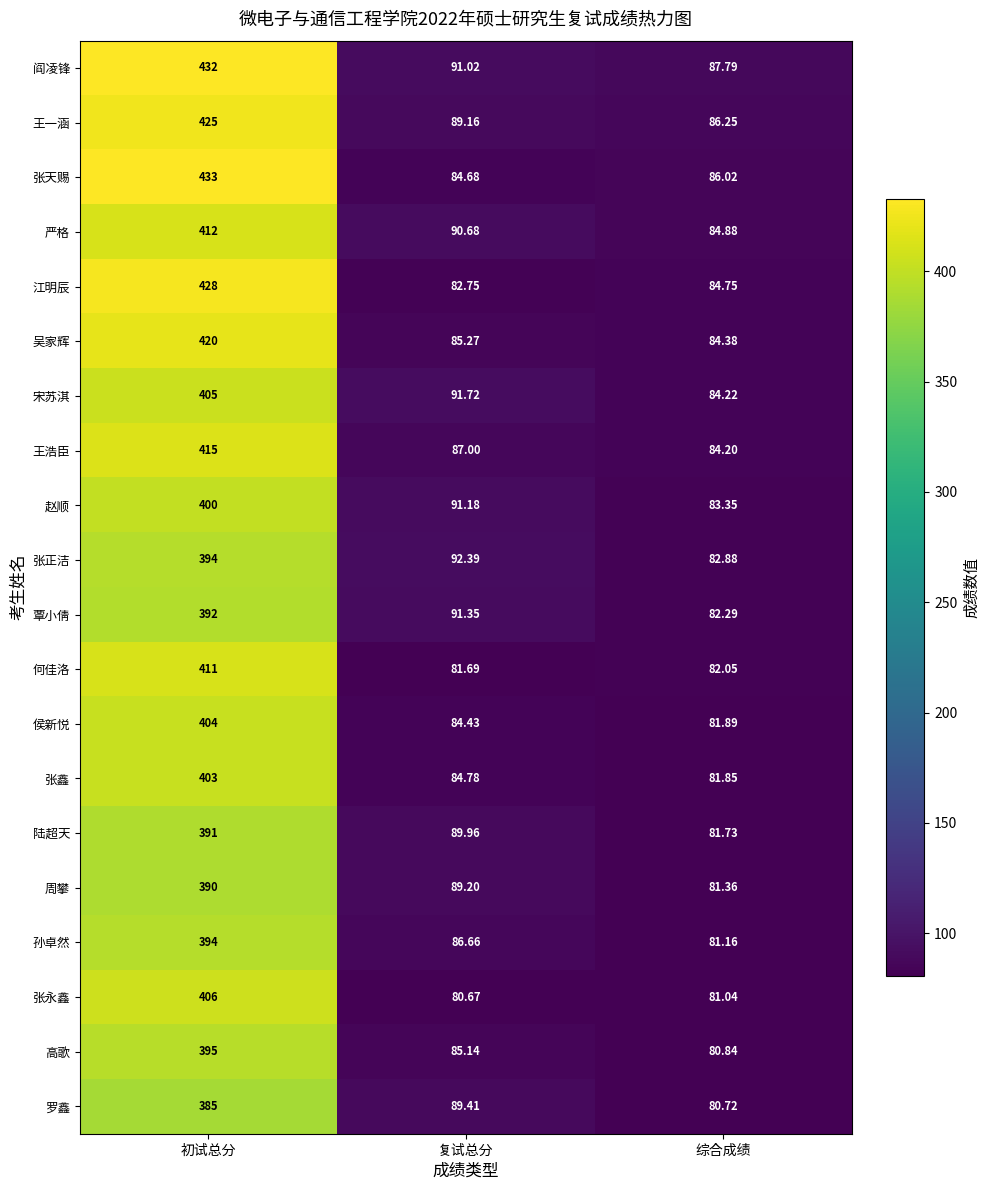

What is the total value across all series at 初试总分?

8135.0